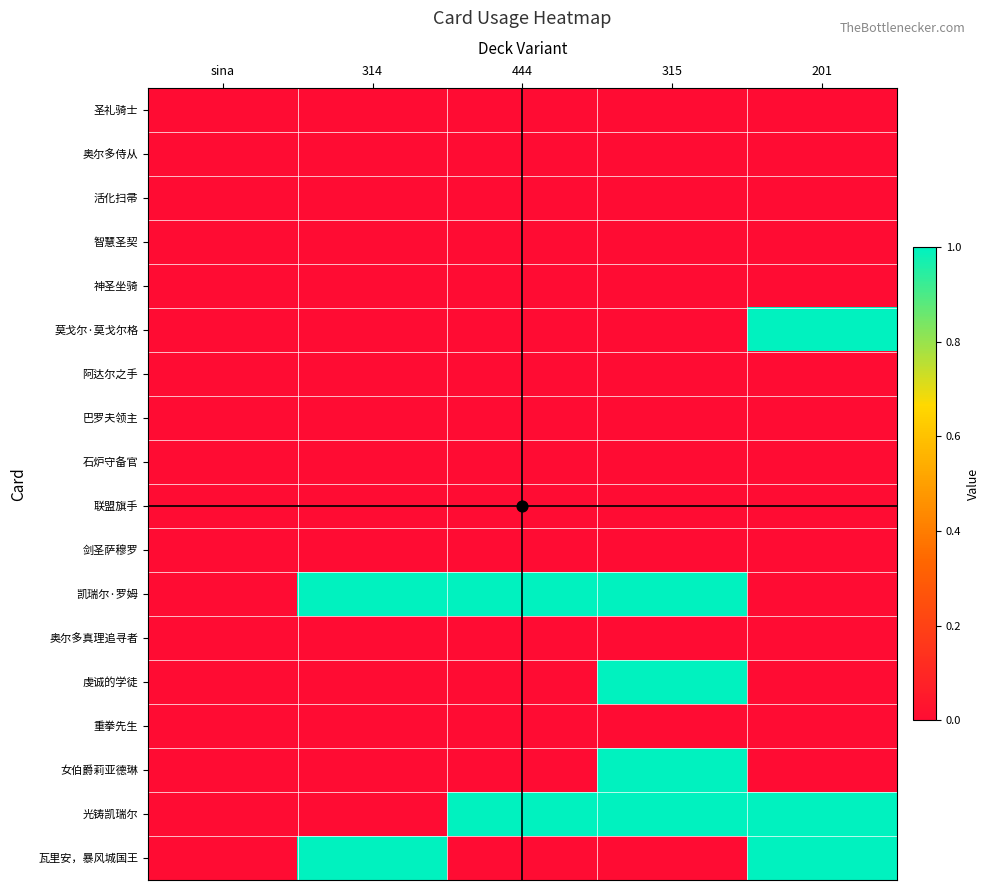

Which category has the highest value across all series?

201